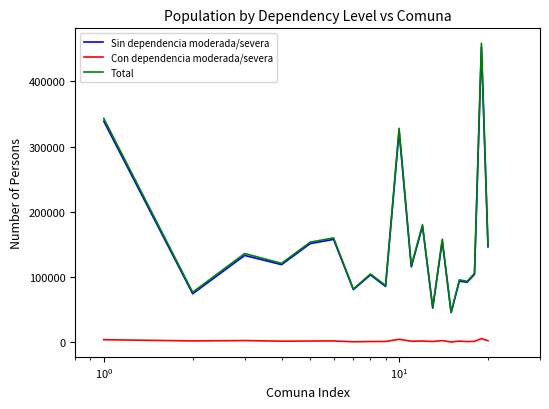

True or false: Total and Con dependencia moderada/severa intersect in this chart.

False